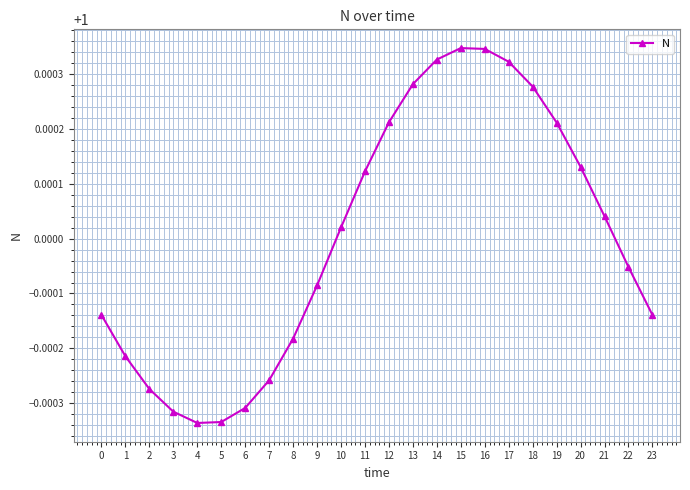

Does the chart have visible grid lines?

Yes